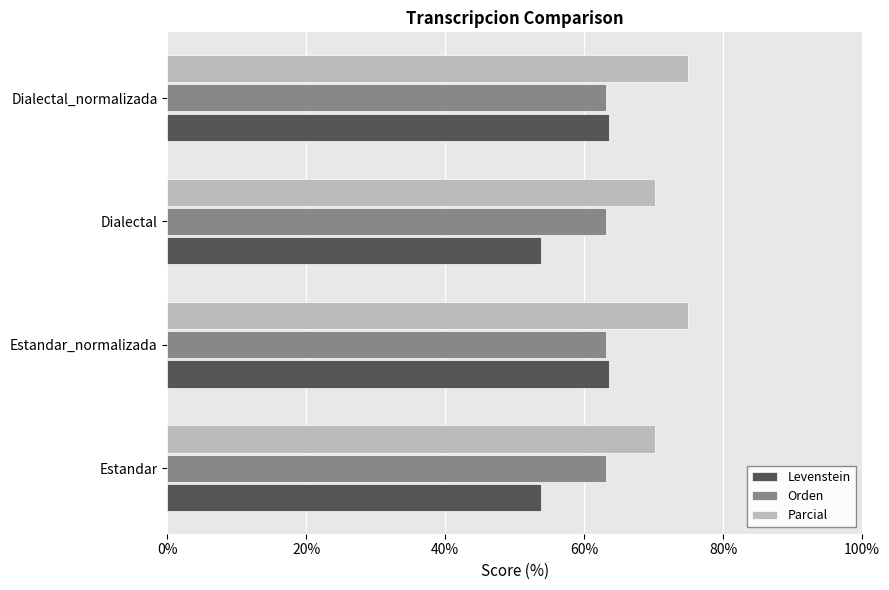

What is the sum of the Levenstein values at Estandar_normalizada and Dialectal?

117.5